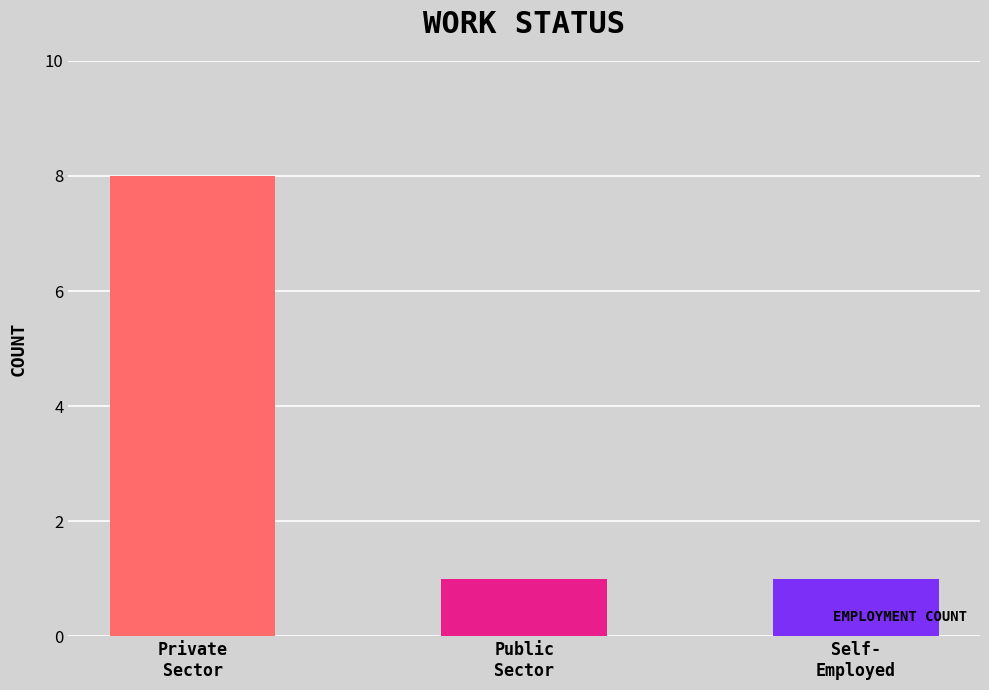

Reading left to right, transcribe all the data shown in this chart.

8	1	1